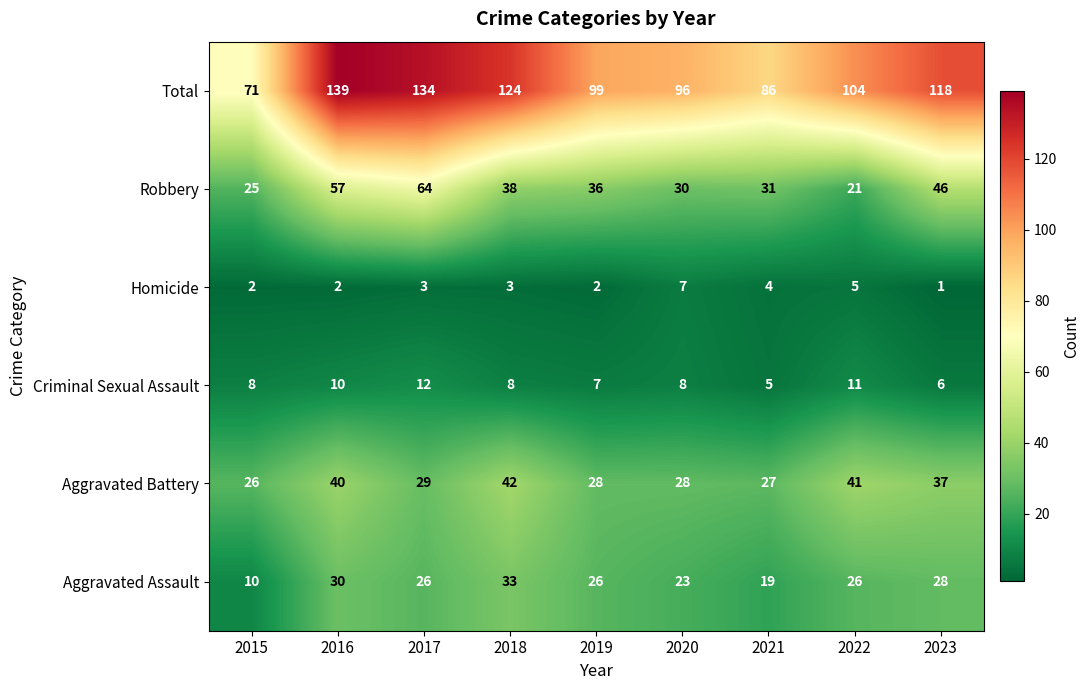

What value does the Aggravated Battery series have at 2016?

40